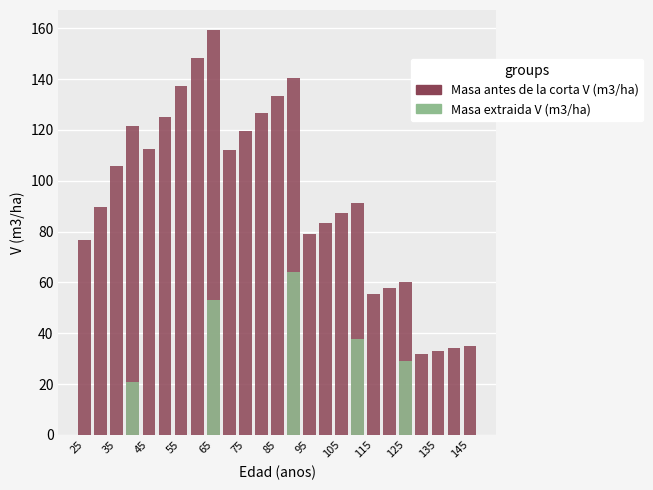

Which category has the lowest value in the Masa extraida V (m3/ha) series?

25